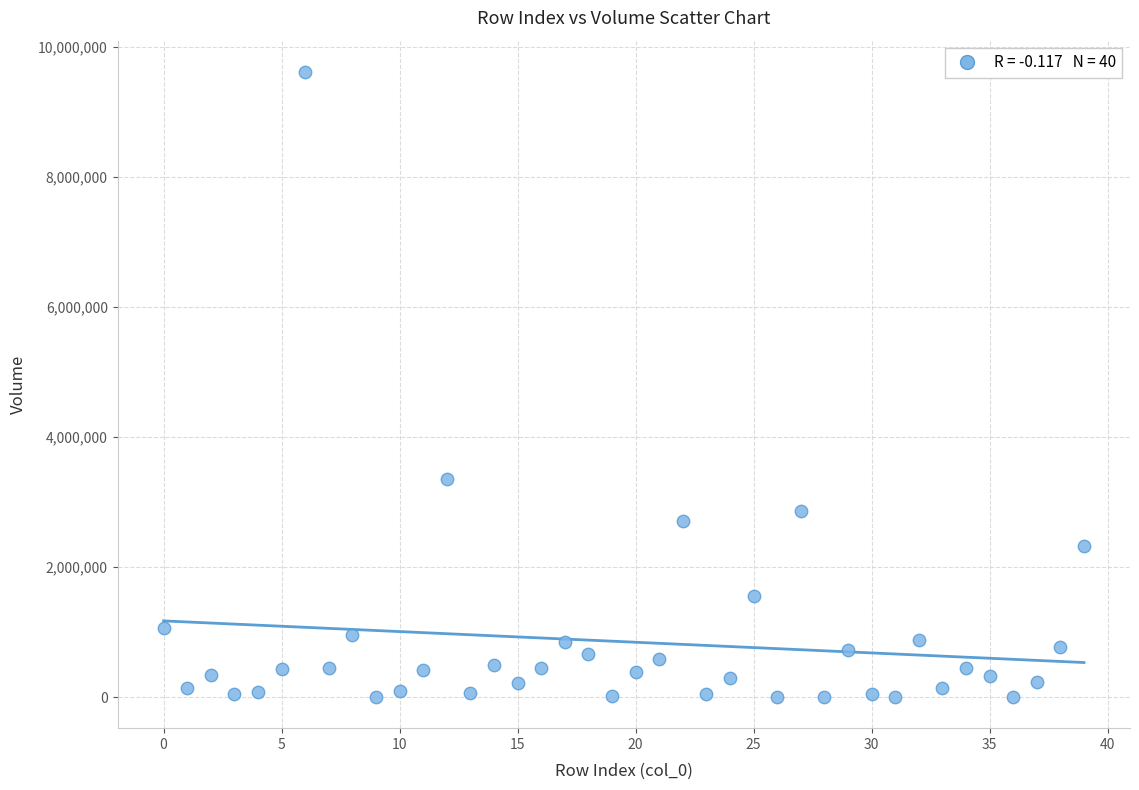

What Y value in the scatter plot is closest to 4811807?

3355602.9